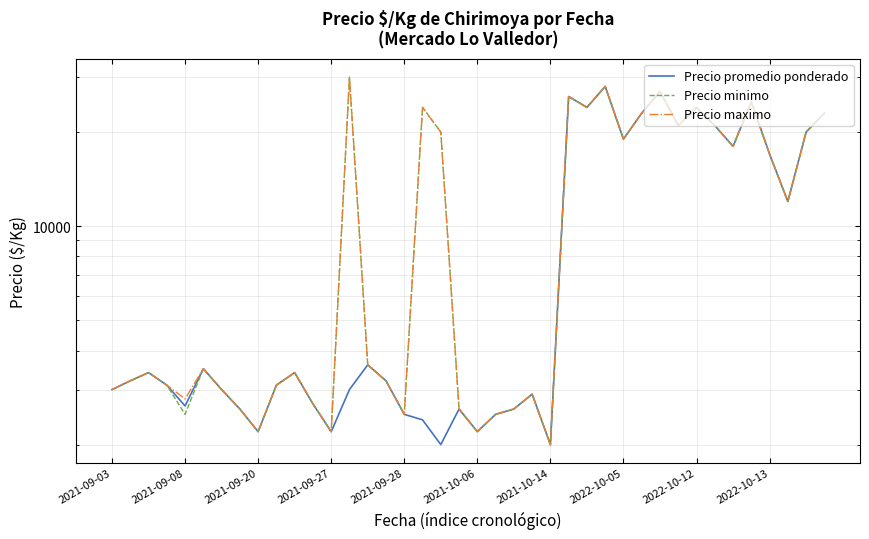

Reading left to right, transcribe all the data shown in this chart.

Precio promedio ponderado: 3000	3200	3400	3100	2659	3500	3000	2600	2200	3100	3400	2700	2200	3000	3600	3200	2500	2400	2000	2600	2200	2500	2600	2900	2000	26000	24000	28000	19000	23000	27000	21000	24000	21000	18000	25000	17000	12000	20000	23000
Precio minimo: 3000	3200	3400	3100	2500	3500	3000	2600	2200	3100	3400	2700	2200	30000	3600	3200	2500	24000	20000	2600	2200	2500	2600	2900	2000	26000	24000	28000	19000	23000	27000	21000	24000	21000	18000	25000	17000	12000	20000	23000
Precio maximo: 3000	3200	3400	3100	2800	3500	3000	2600	2200	3100	3400	2700	2200	30000	3600	3200	2500	24000	20000	2600	2200	2500	2600	2900	2000	26000	24000	28000	19000	23000	27000	21000	24000	21000	18000	25000	17000	12000	20000	23000